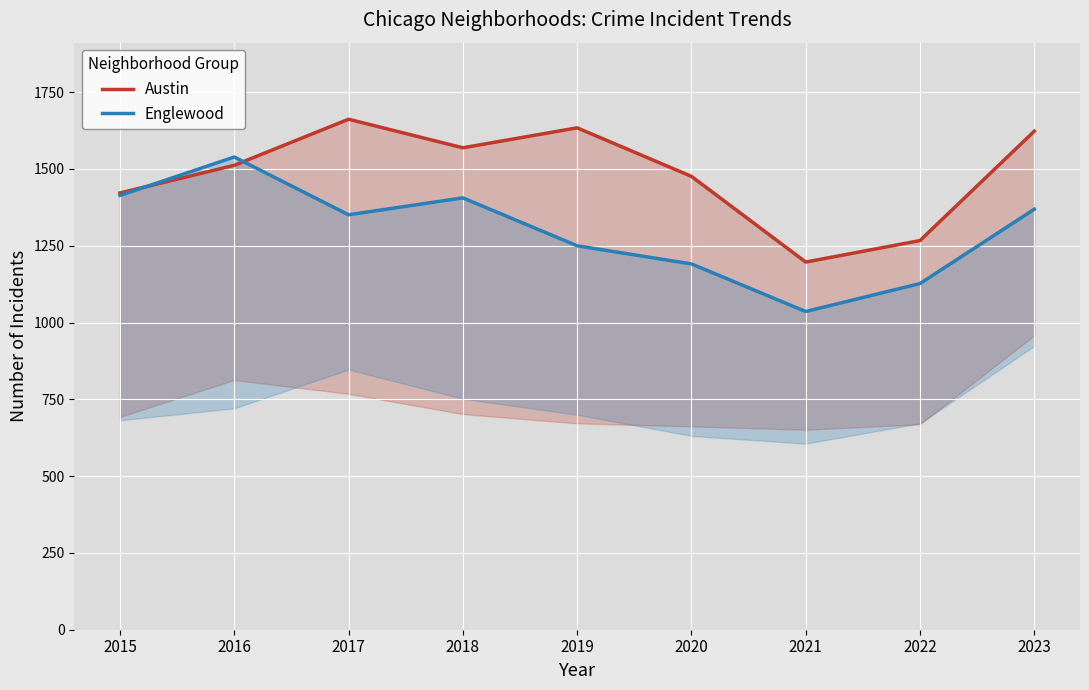

What are all the series names shown in the legend?

Austin, Englewood